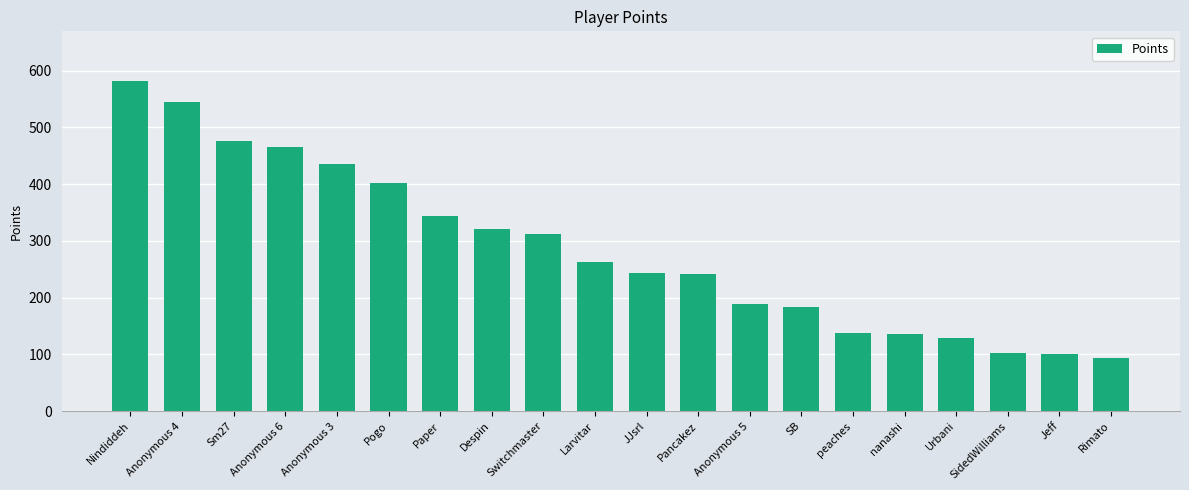

True or false: the data shows 360 at Larvitar.

False